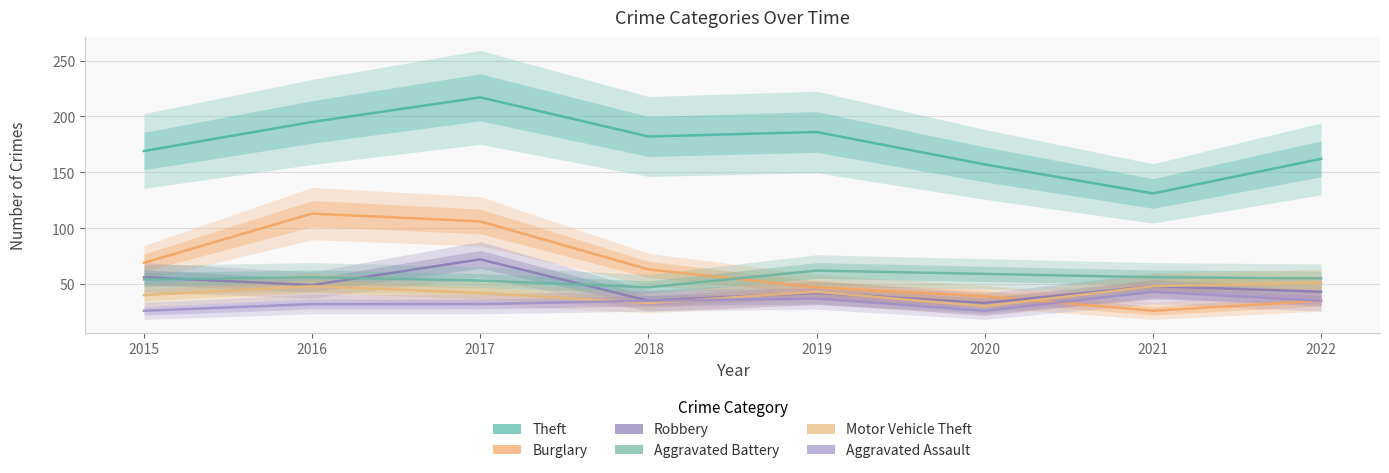

Which series has the largest total across all categories?

Theft